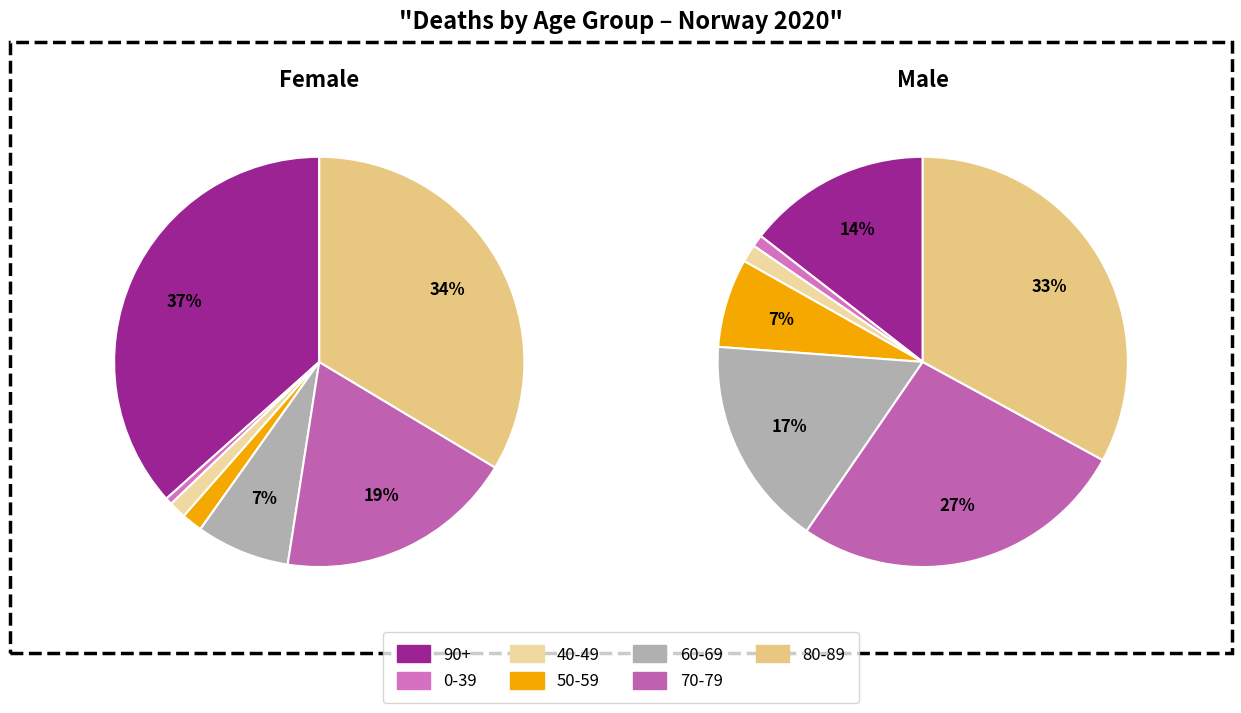

Is 40-49 the majority of the pie?

No